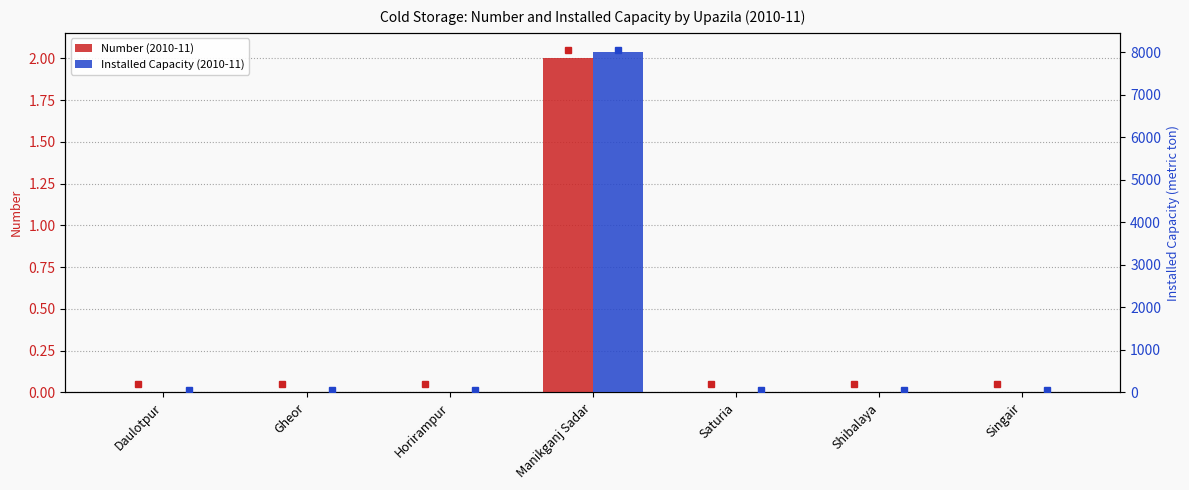

At how many categories does at least one series exceed 5913?

1